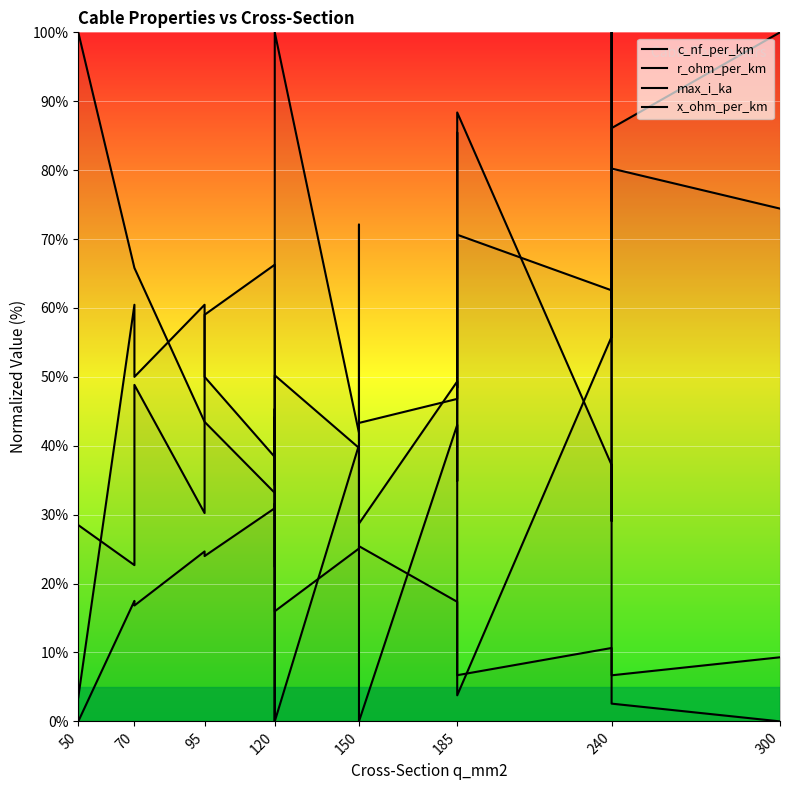

What is the average value of the x_ohm_per_km series?

45.9